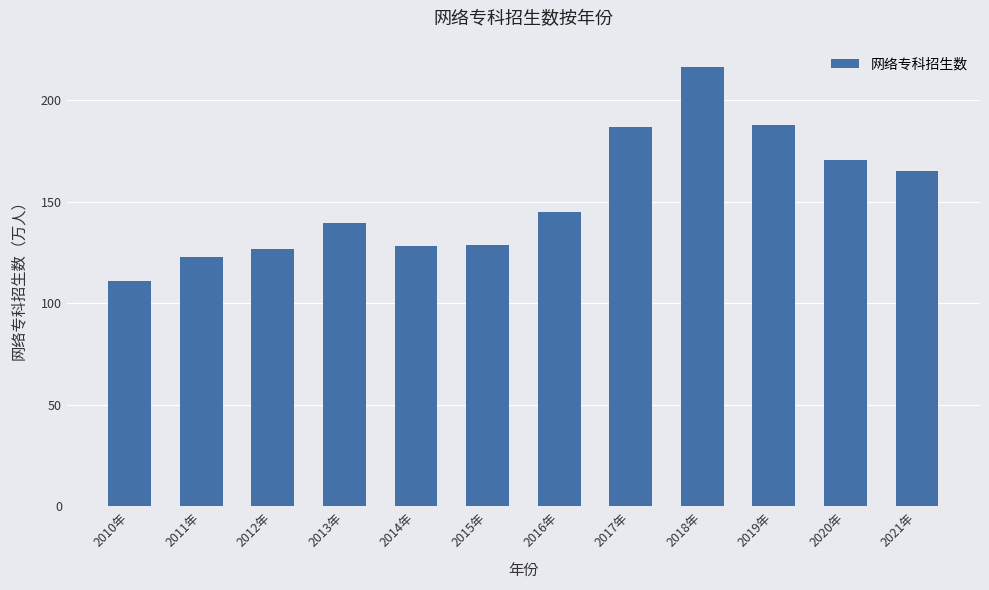

Which label corresponds to the largest value in the chart?

2018年